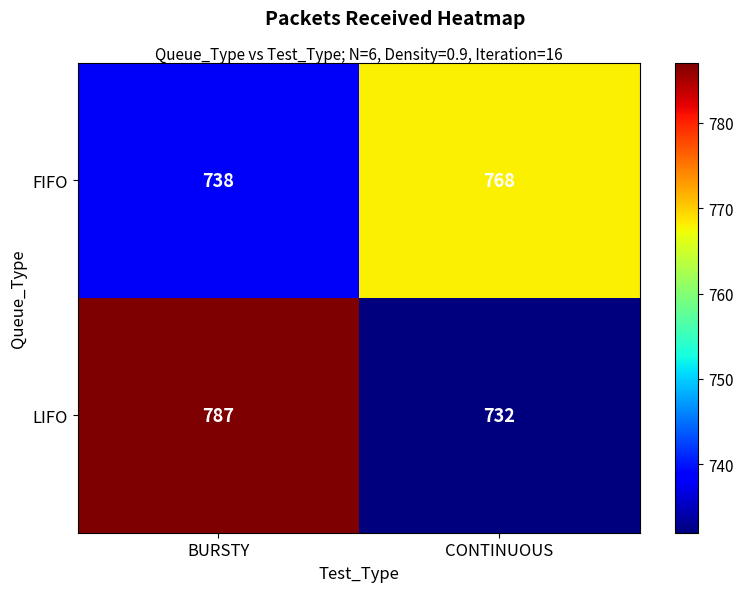

What is the total value across all series at BURSTY?

1525